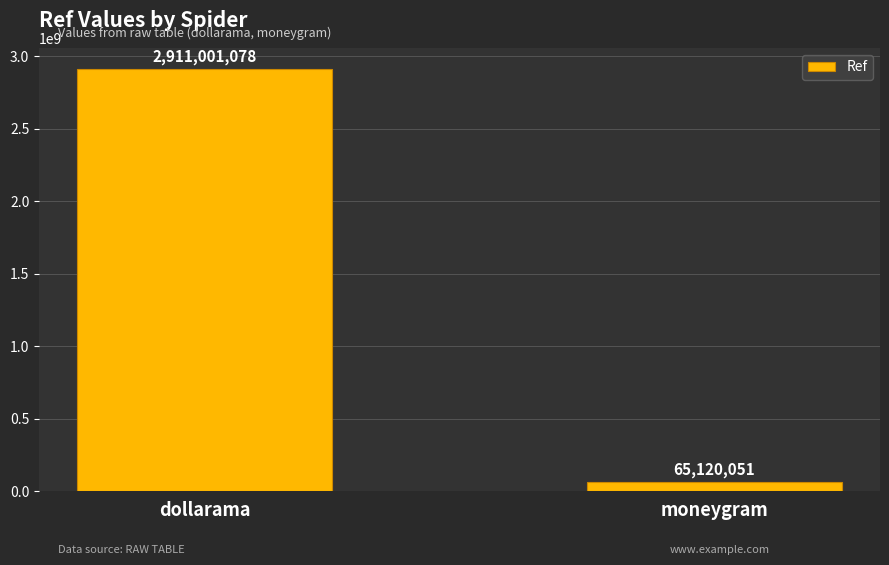

How many series are shown in this chart?

1